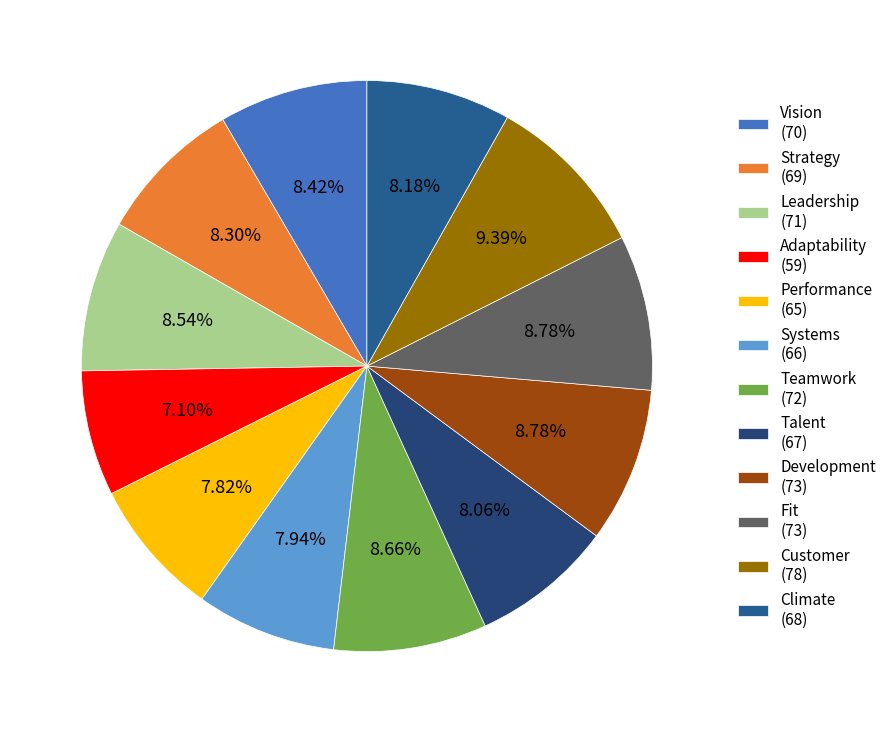

Is there any slice that represents more than half of the pie?

No